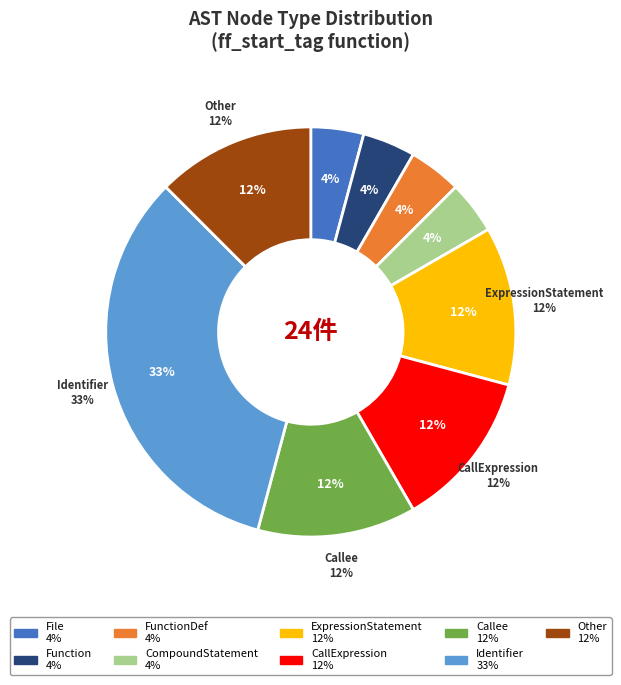

Is the sum of CompoundStatement and File greater than half?

No